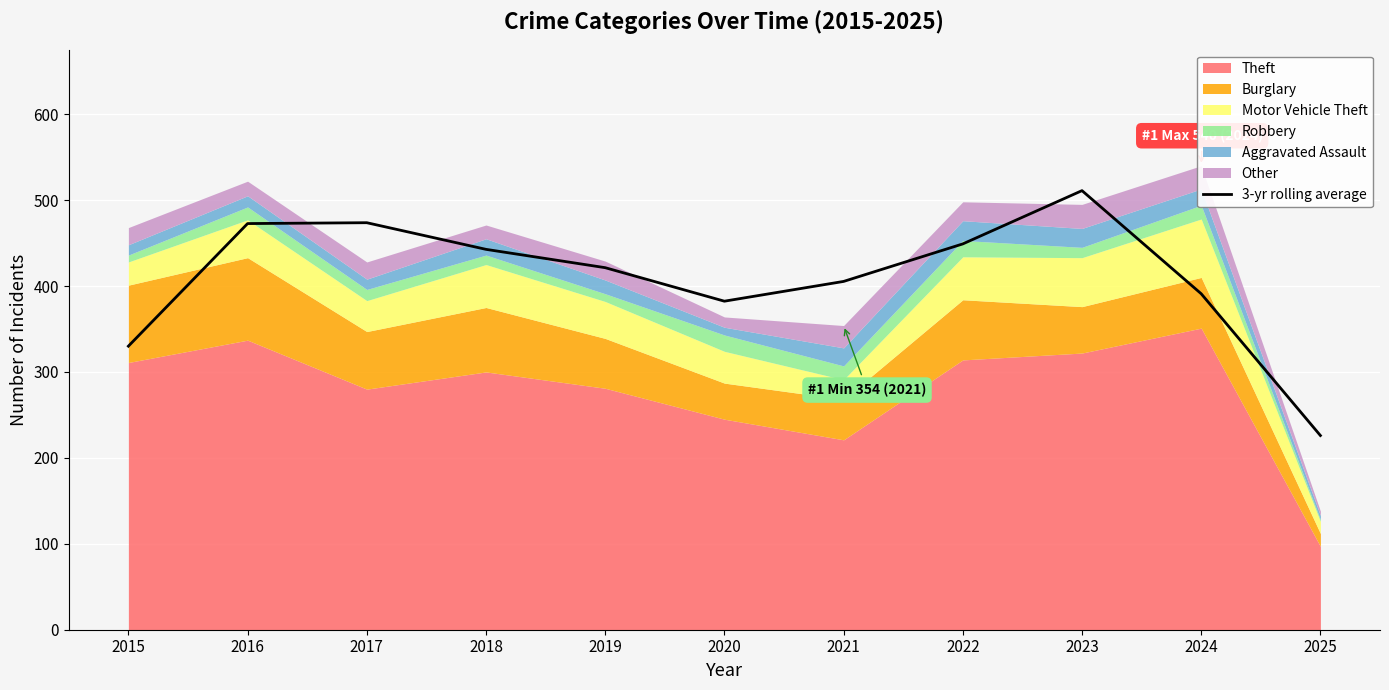

At which label is the value closest to 368?

2020